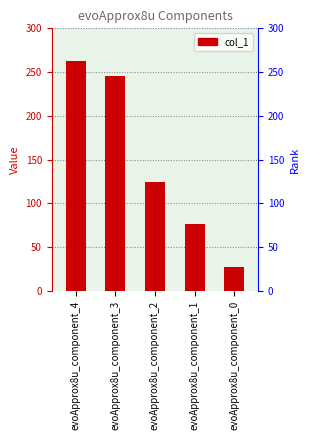

The value at evoApprox8u_component_0 is 27. True or false?

True